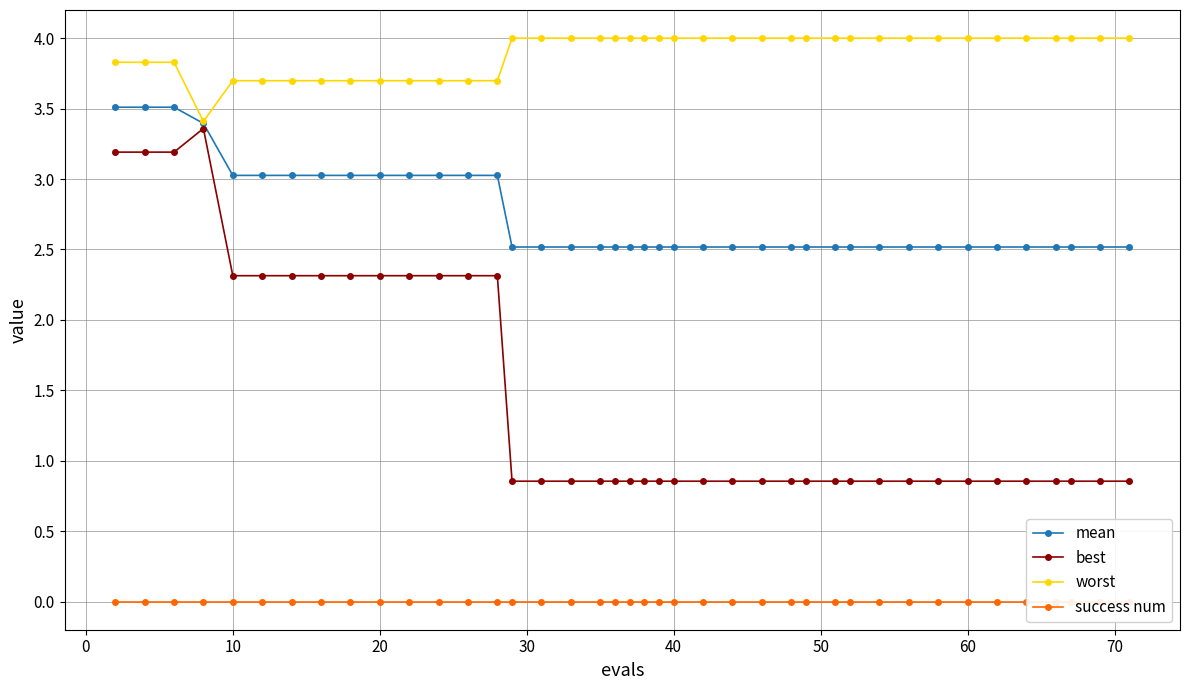

What is the minimum value for mean?

2.5